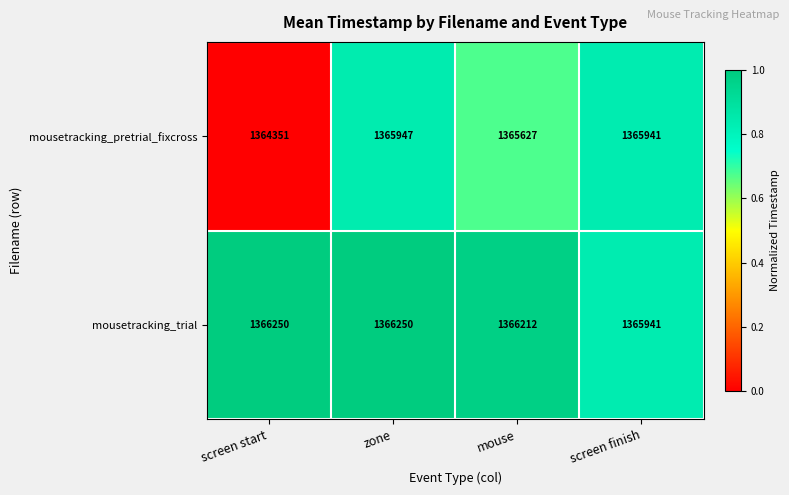

What is the spread (max minus min) of values at screen start?

1899